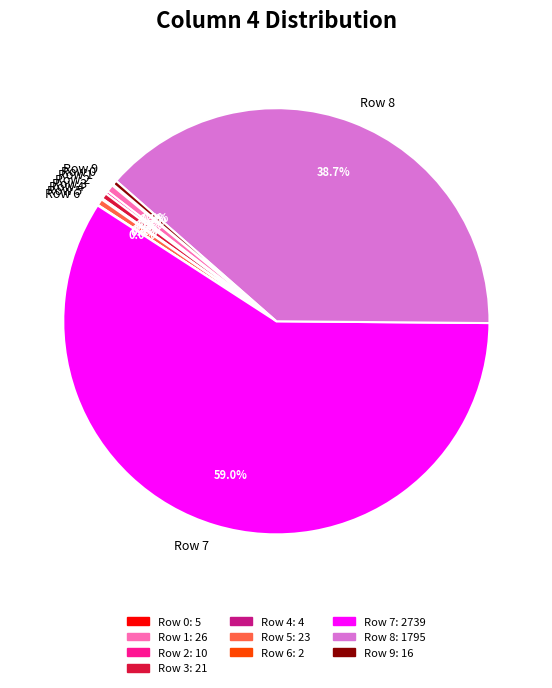

Do Row 5 and Row 1 together represent more than half of the pie?

No